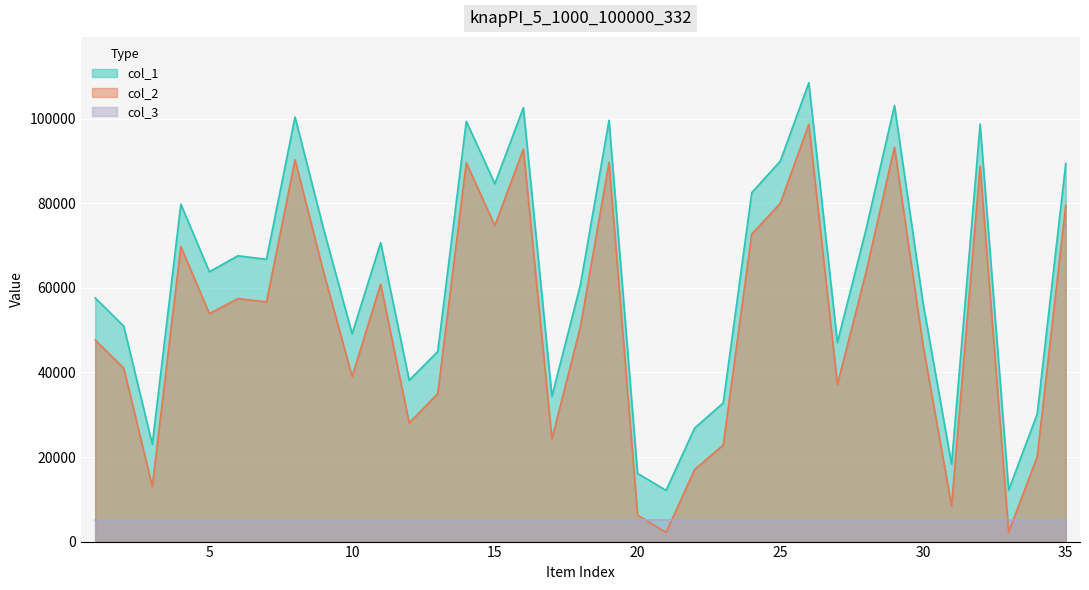

What is the minimum value shown in the chart?

2166